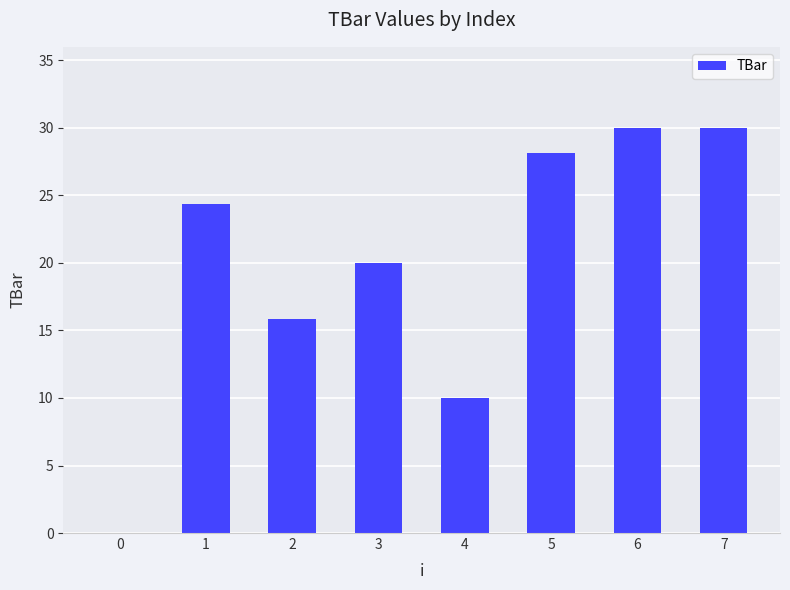

What is the sum of the values at 0 and 6?

30.0